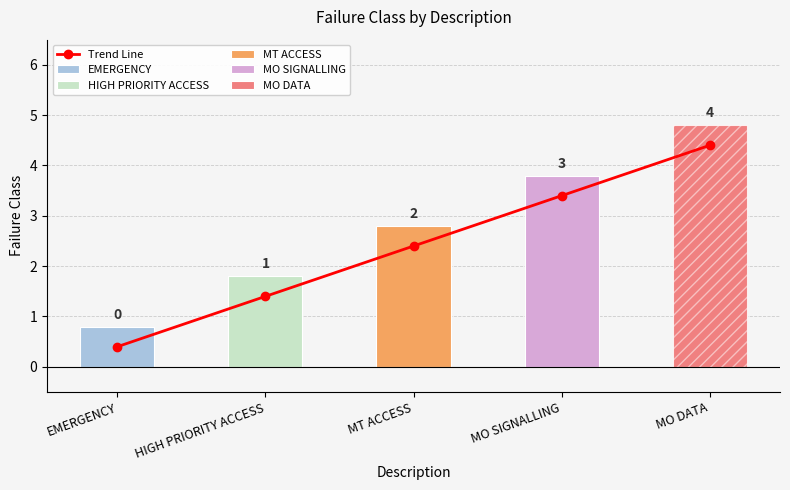

Count the number of values greater than 2.

3